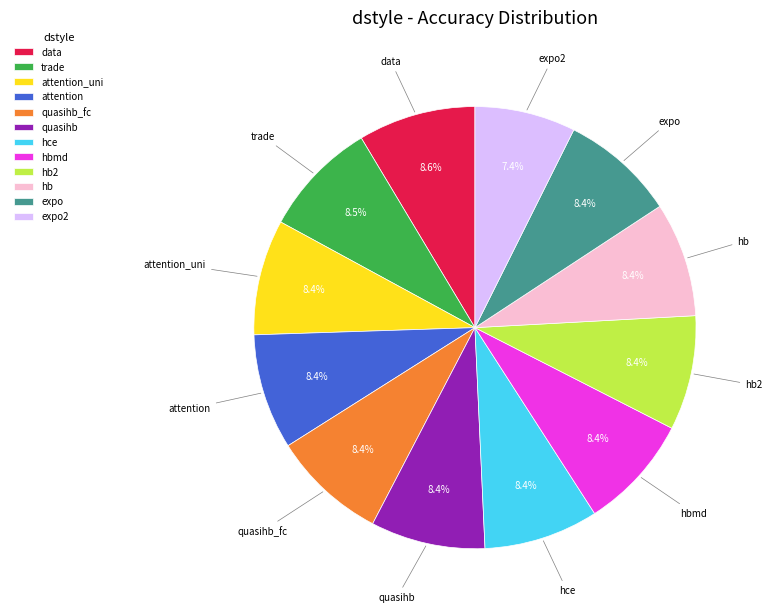

The hb2 slice represents 21% of the pie. True or false?

False